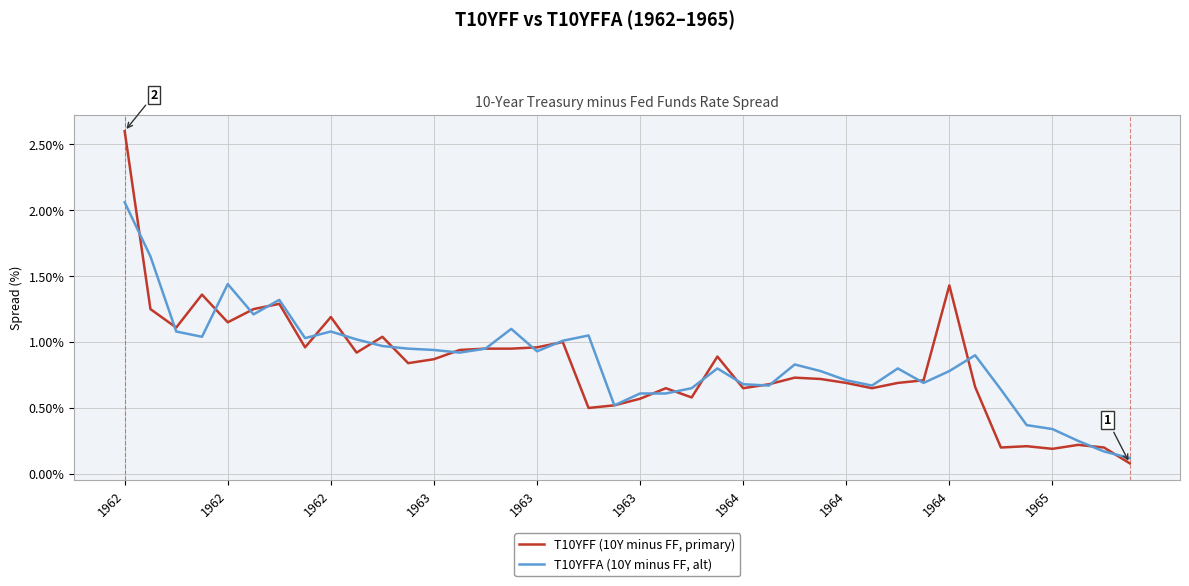

Which series has the largest range (max minus min)?

T10YFF (10Y minus FF, primary)